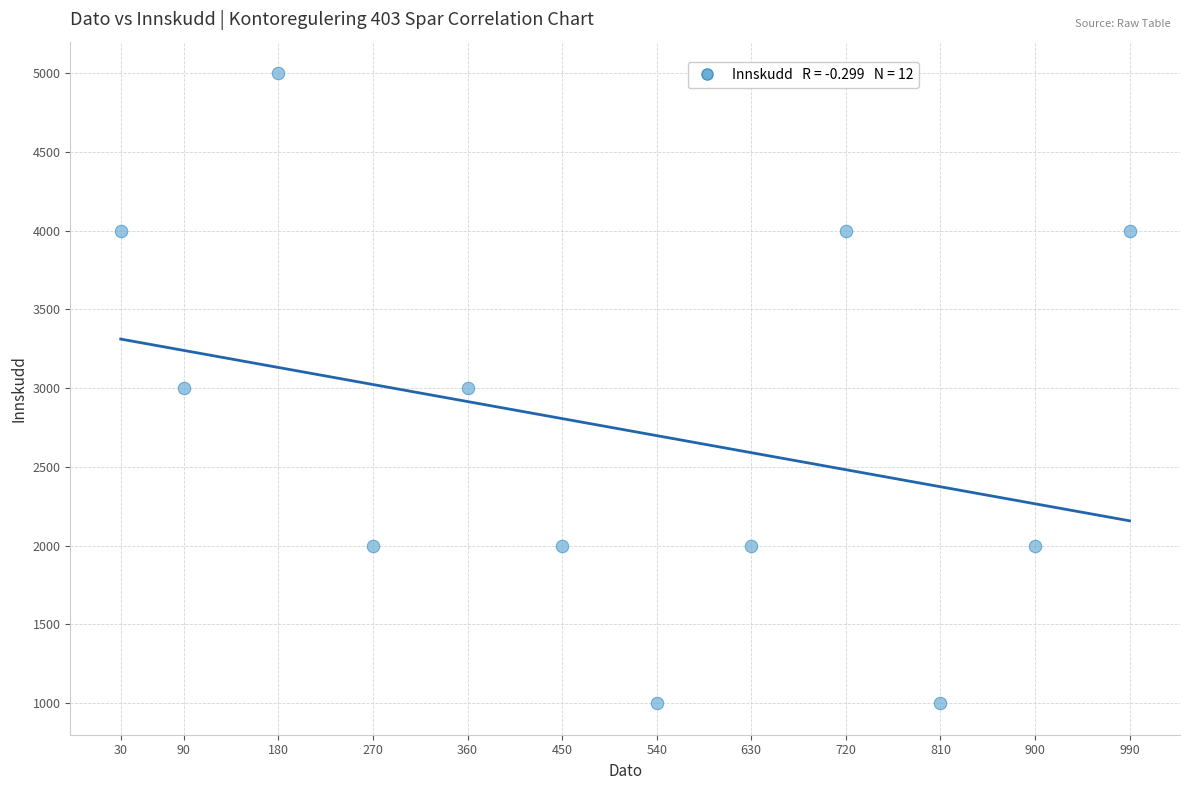

What is the average Y value?

2750